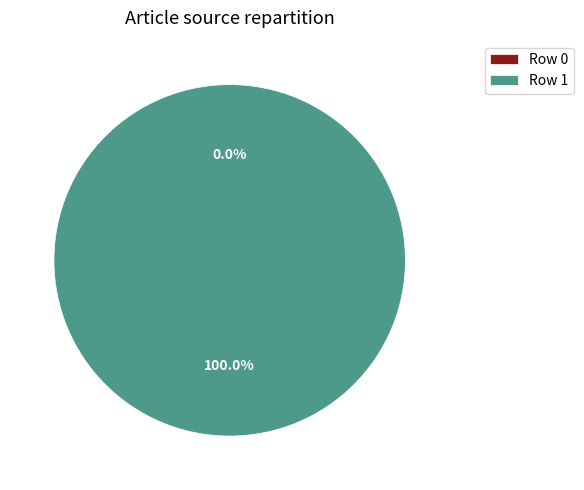

How many segments does this pie chart have?

2